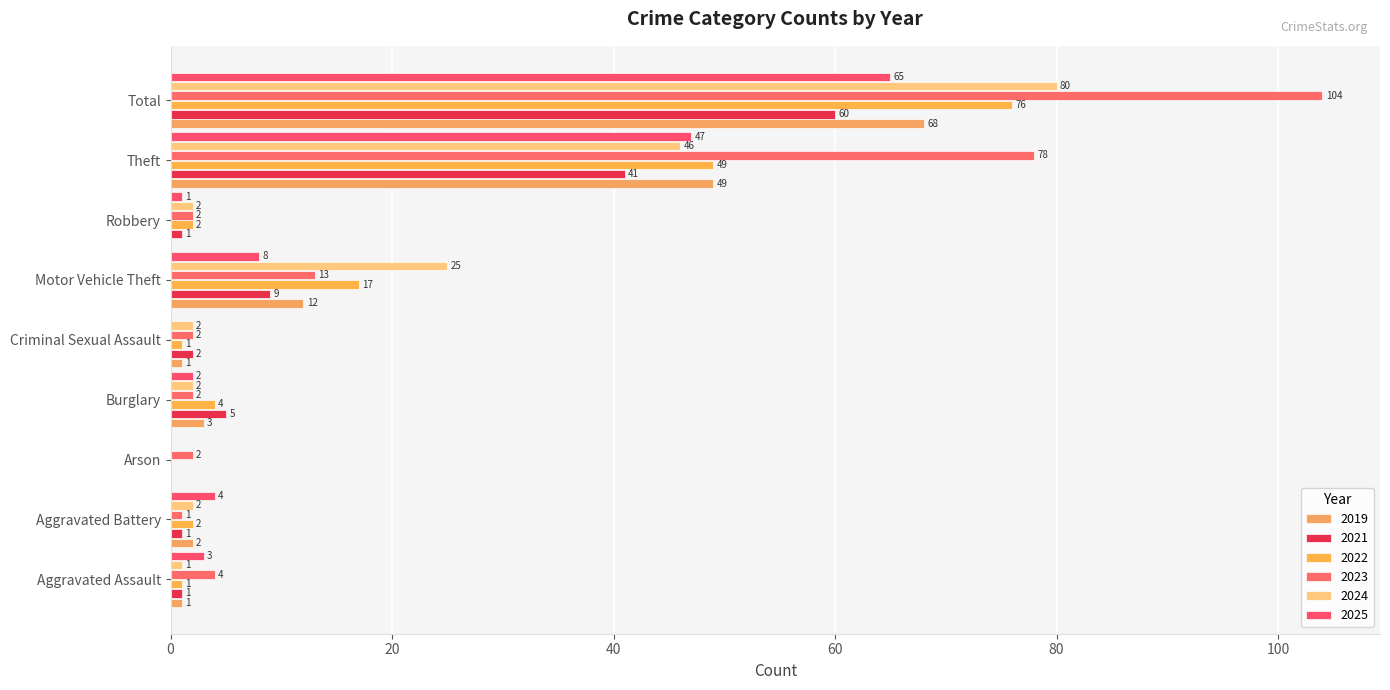

What is the value of the 2024 bar at the 1st from the left?

1